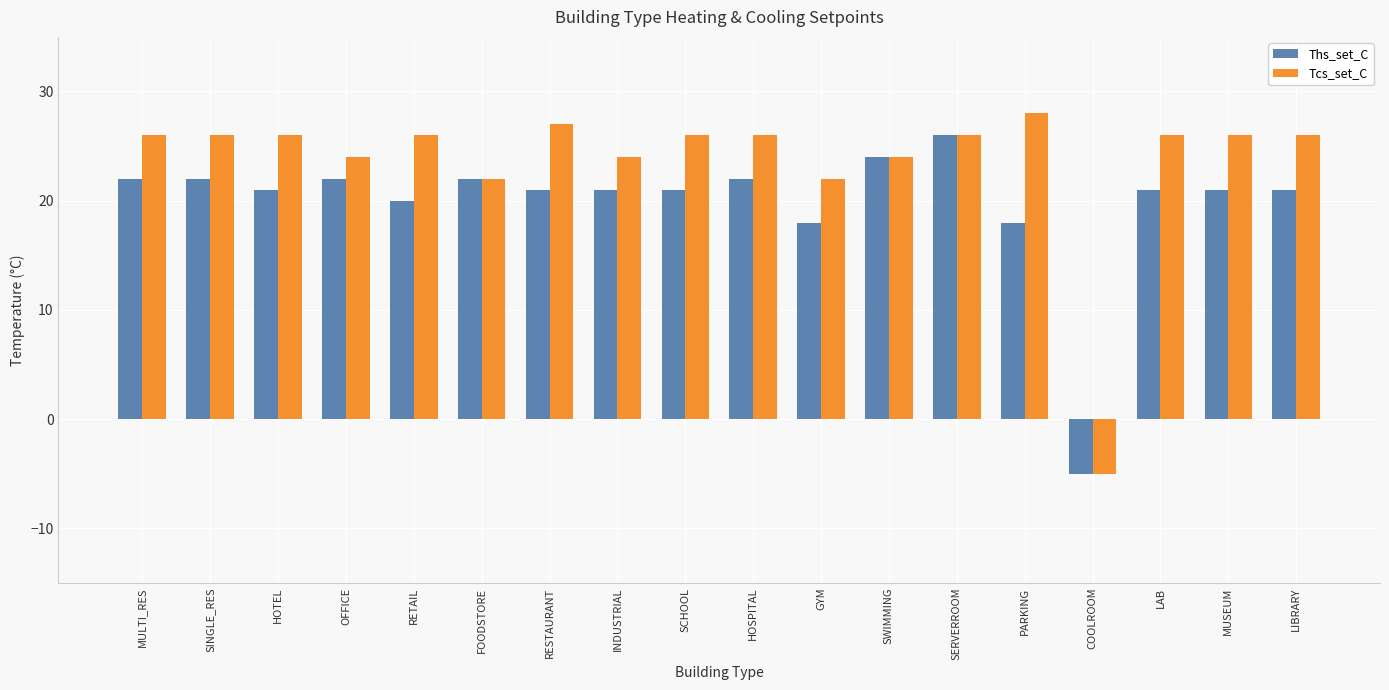

True or false: Ths_set_C has a value of 43 at SWIMMING.

False